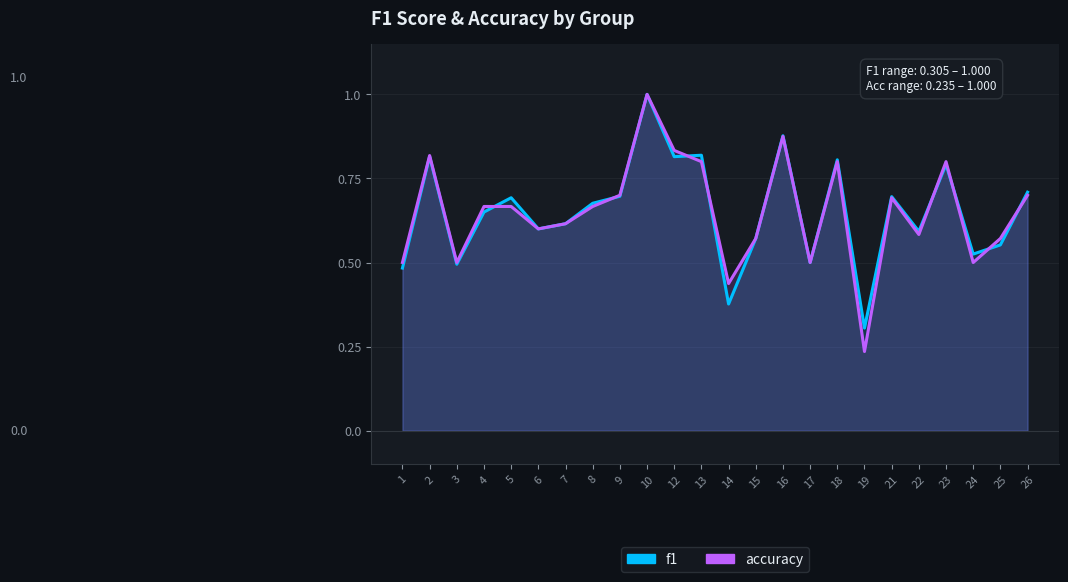

What is the sum of the accuracy values at 17 and 24?

1.0